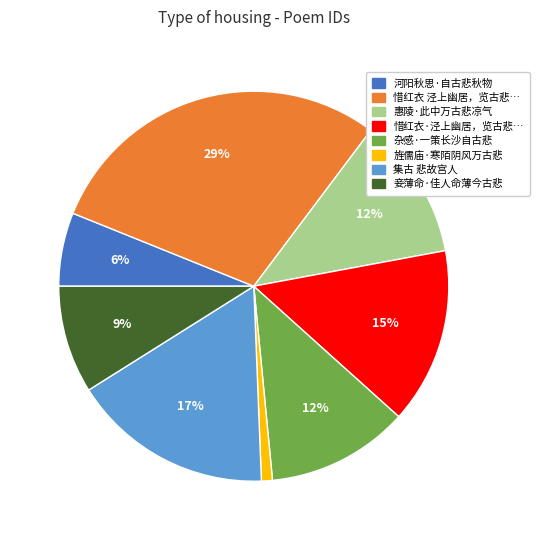

Count the number of slices in the pie.

8